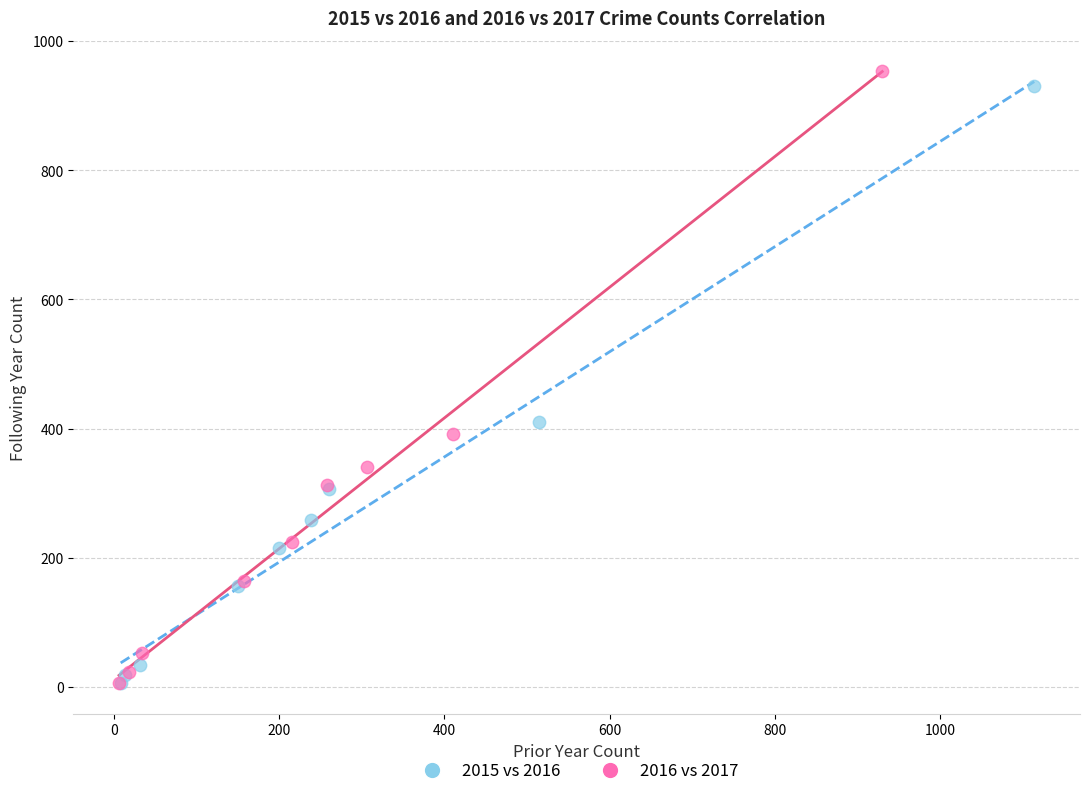

Which series has the widest spread of Y values?

2016 vs 2017